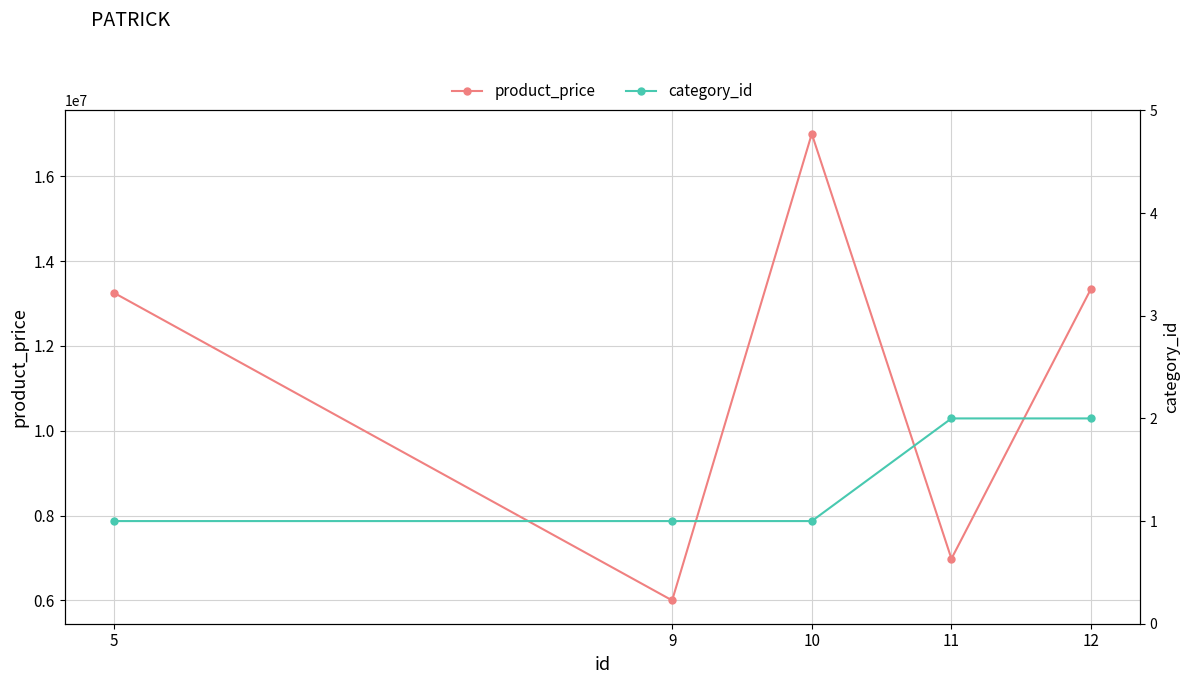

Which has a higher value, 12 or 5?

12